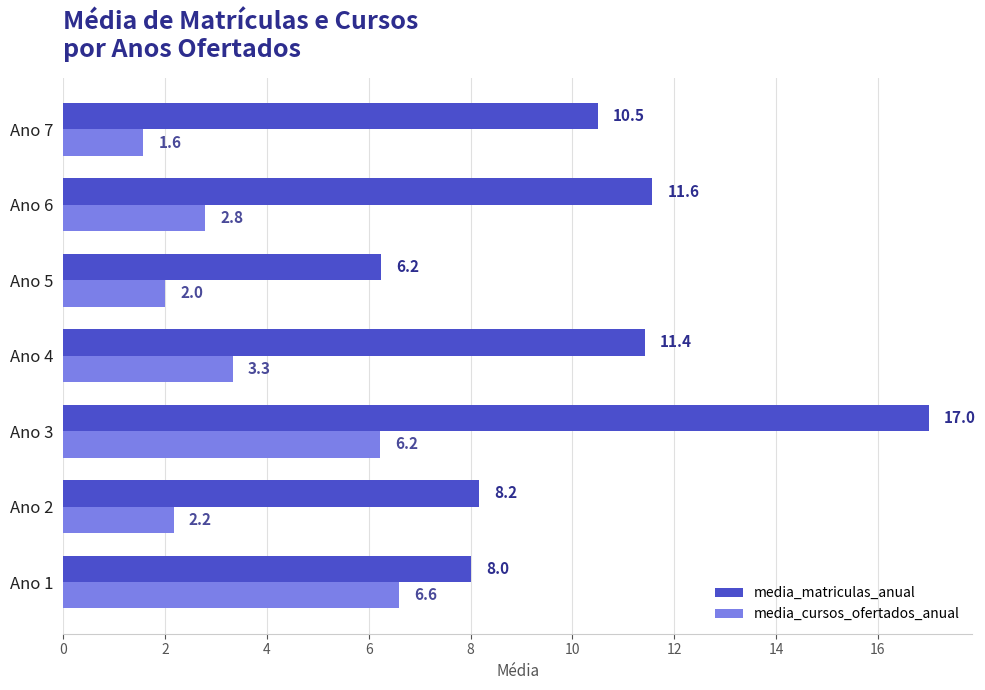

List the series in order of their overall mean, lowest first.

media_cursos_ofertados_anual, media_matriculas_anual